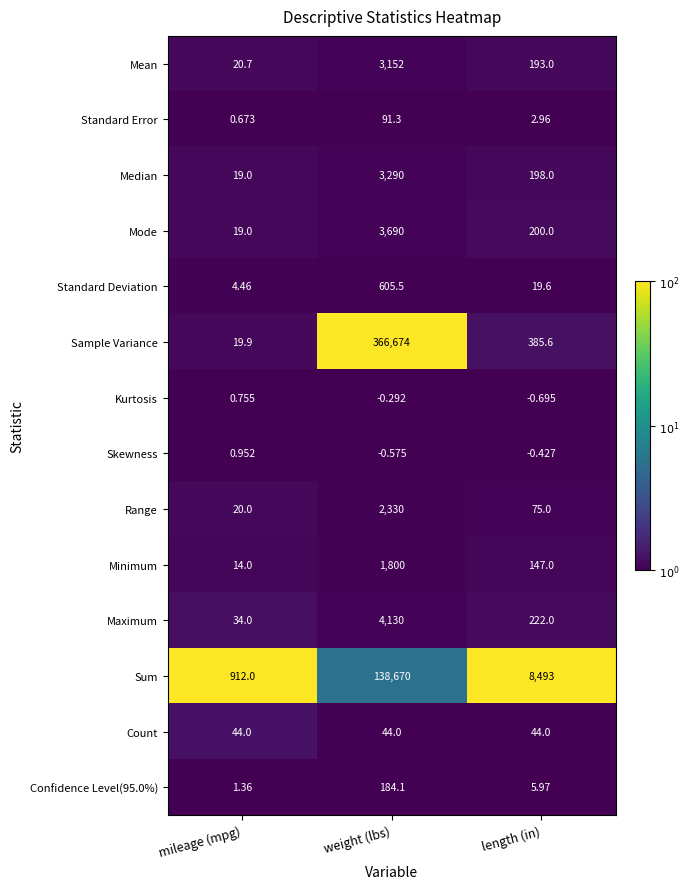

Which series has the largest range (max minus min)?

Sample Variance